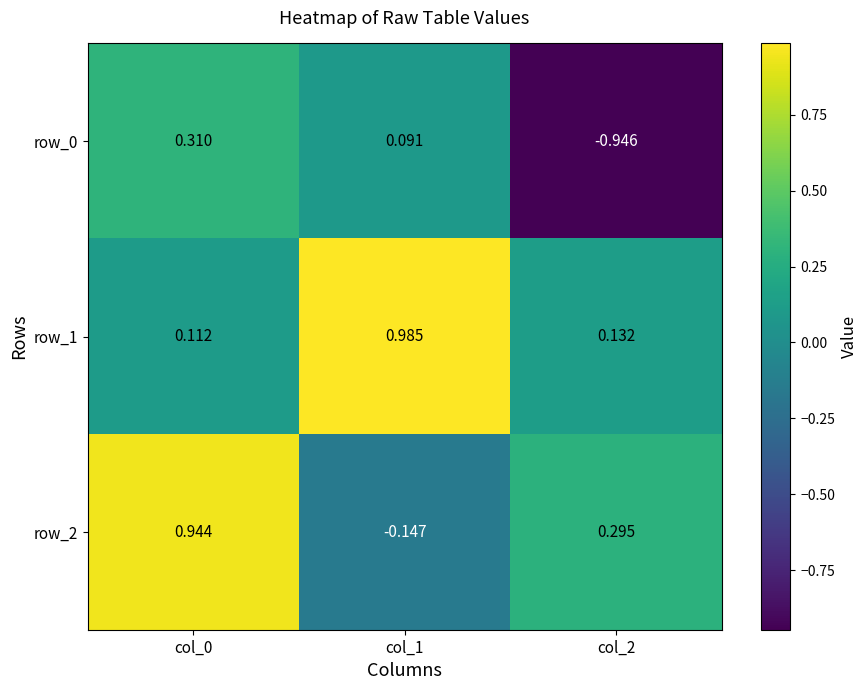

Is the value of row_1 at col_1 greater than the value of row_2 at col_2?

Yes